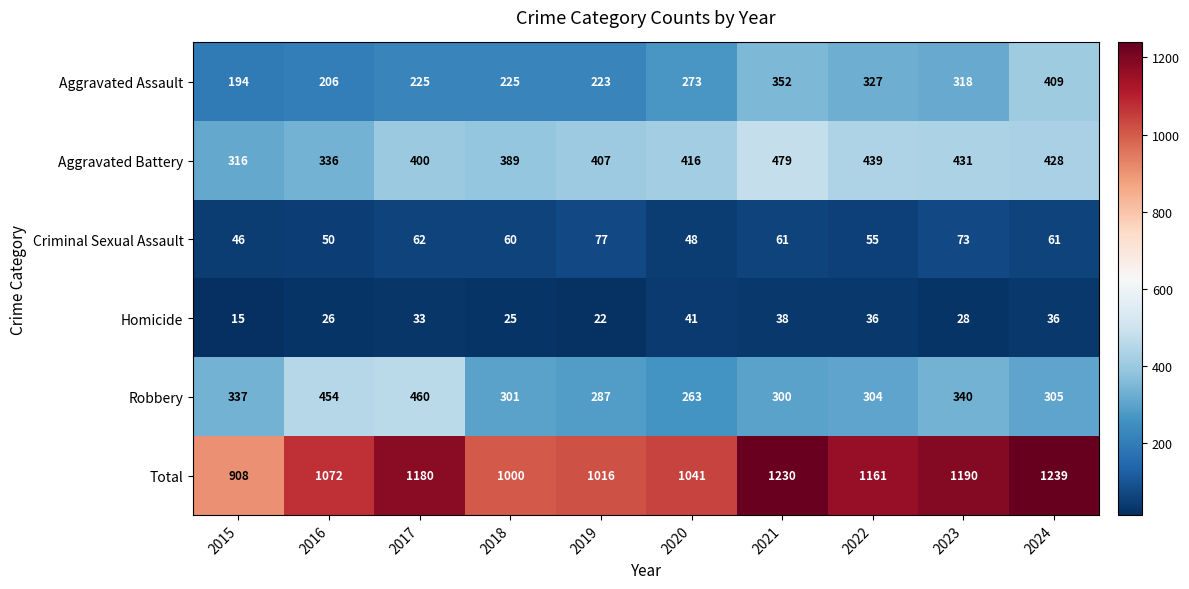

True or false: Homicide has a value of 28 at 2023.

True